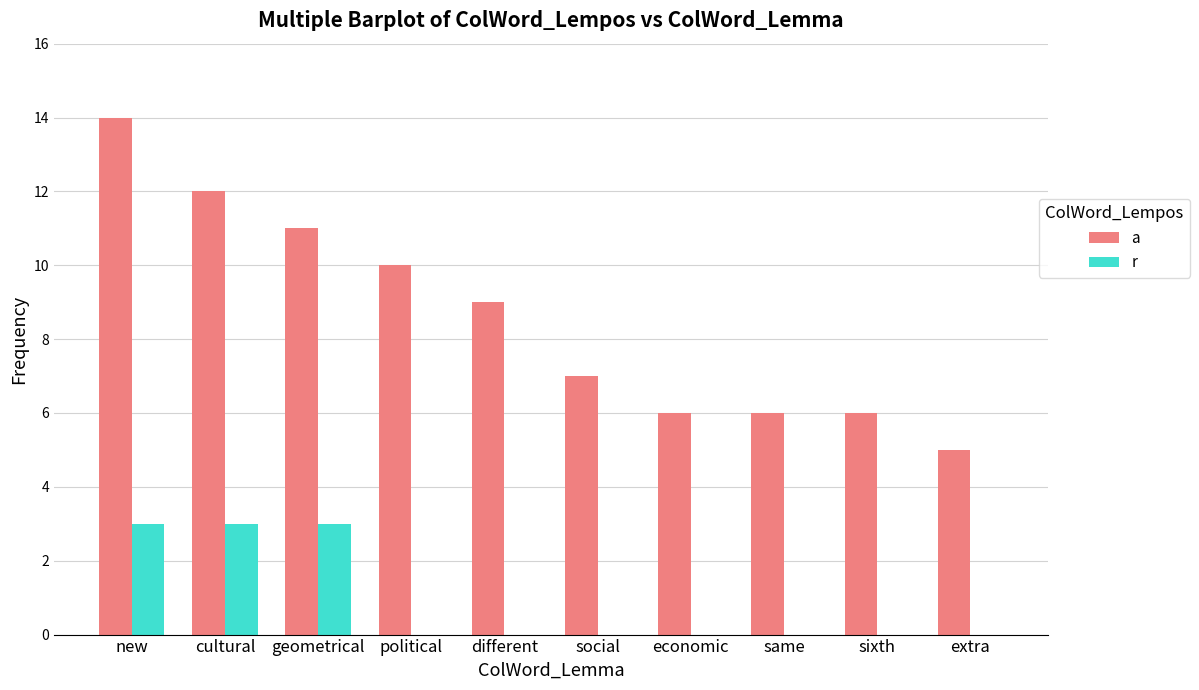

True or false: a has a value of 5 at extra.

True